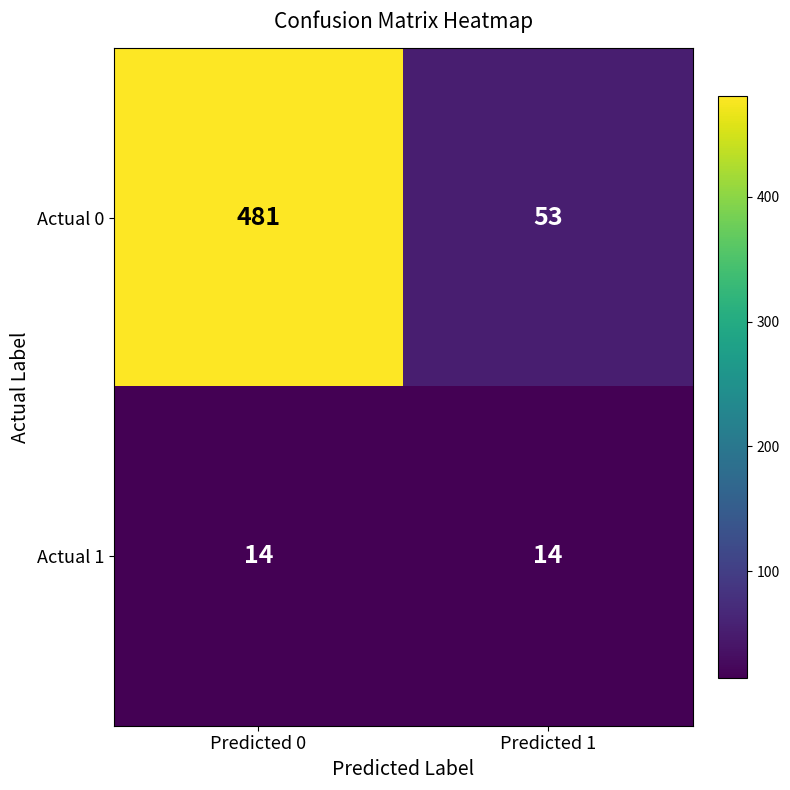

What is the difference between the maximum and minimum values in the Actual 0 series?

428